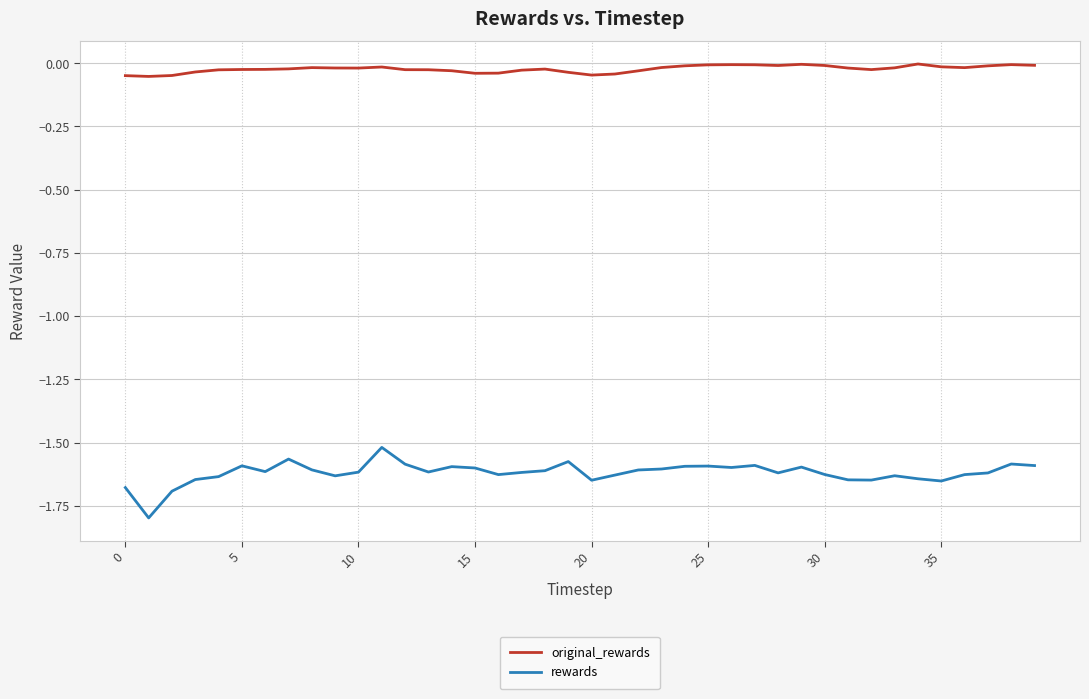

In rewards, how many points are lower than both neighbors (excluding endpoints)?

10